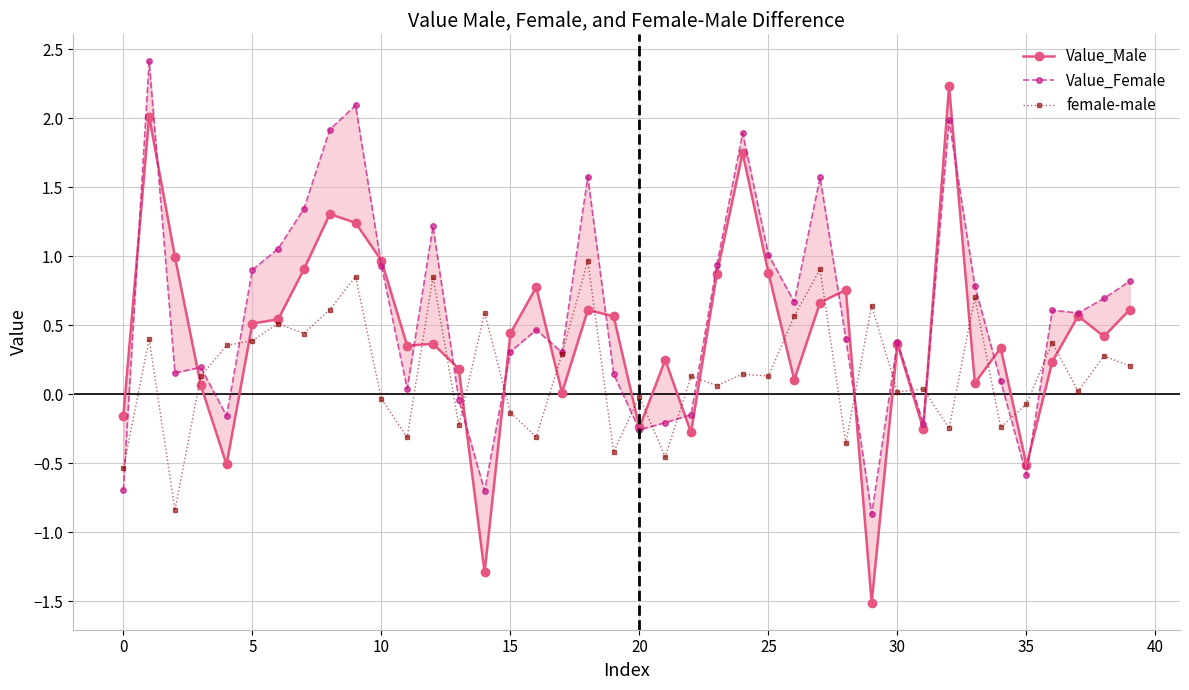

Is the value of female-male at 25 greater than the value of Value_Male at 38?

Yes